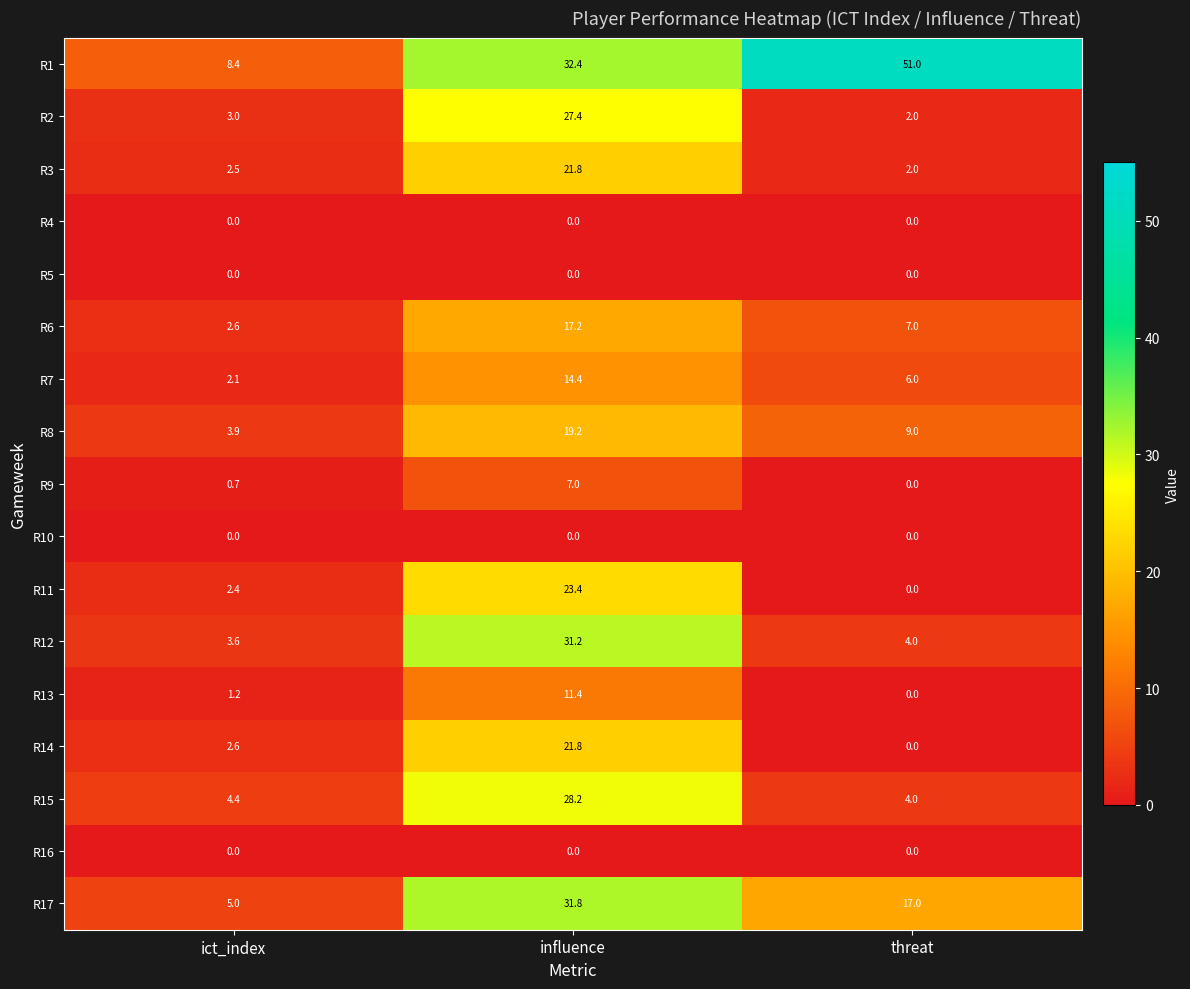

The R17 series shows 17.0 at threat. True or false?

True